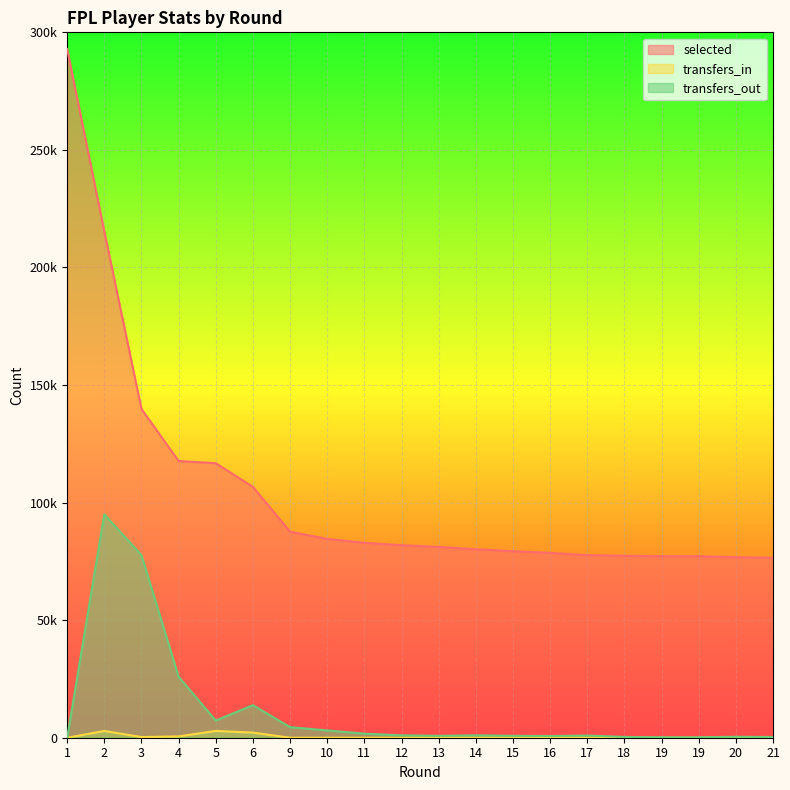

How many data points in transfers_in are above 0?

5